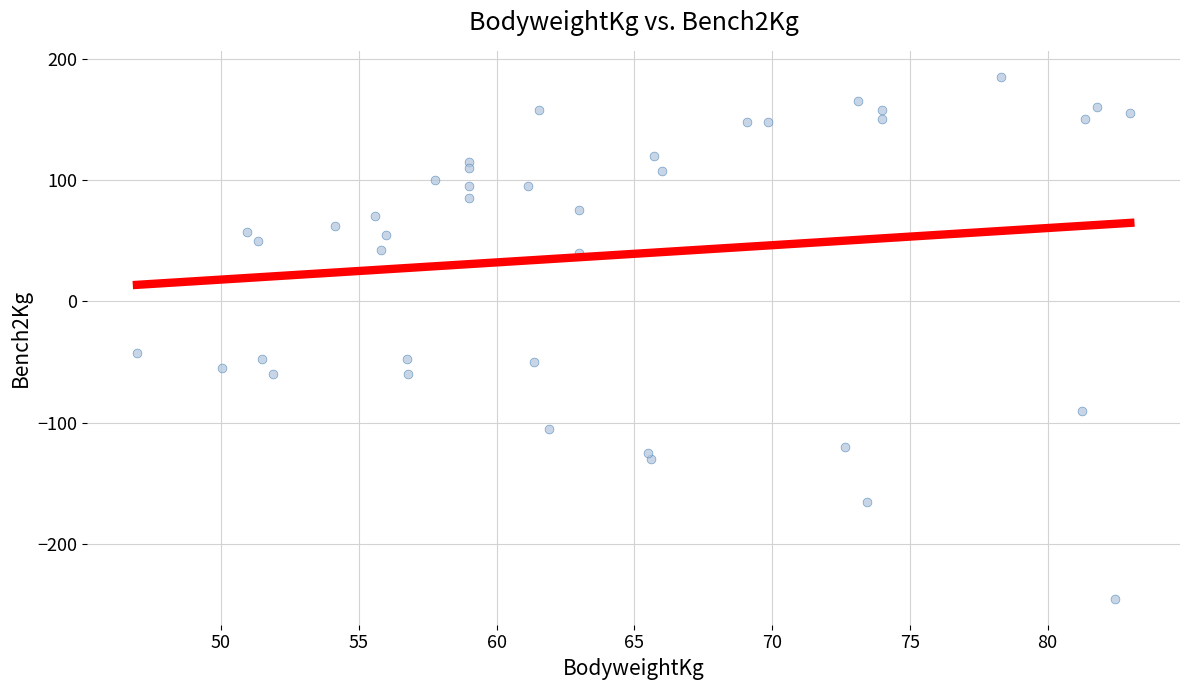

What Y value in the scatter plot is closest to -30?

-42.5